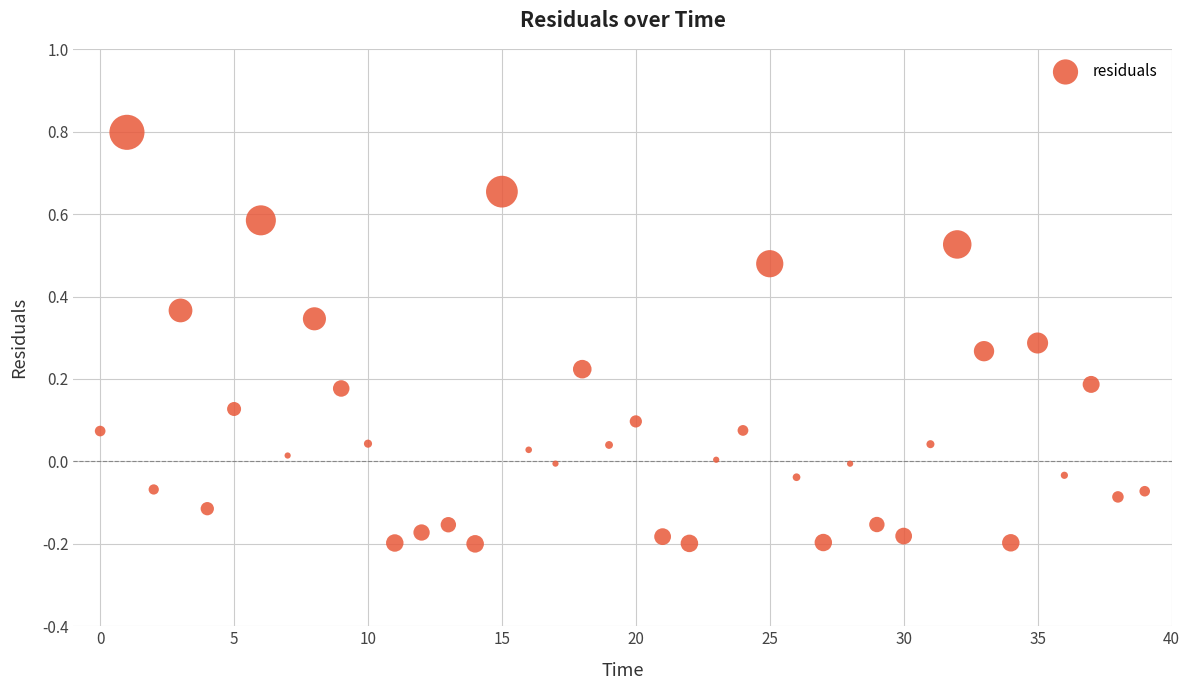

What is the range of Y values (max minus min)?

1.0